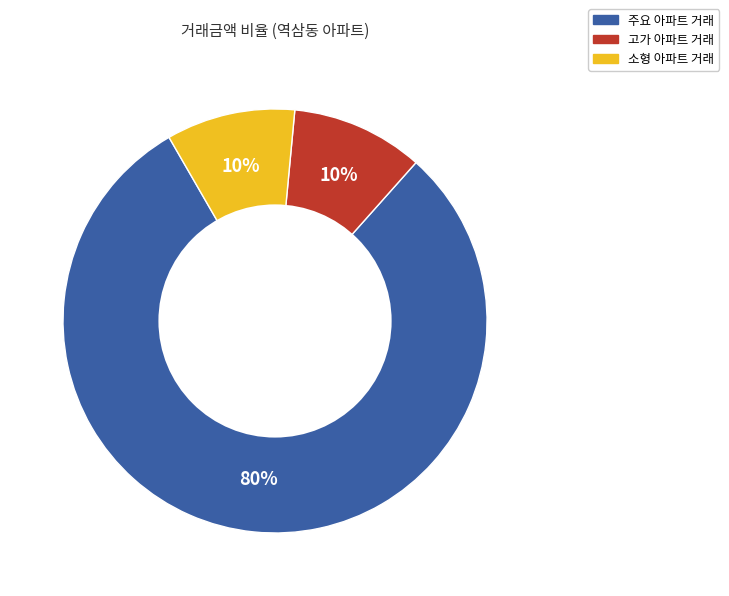

Is there any slice that represents more than half of the pie?

Yes